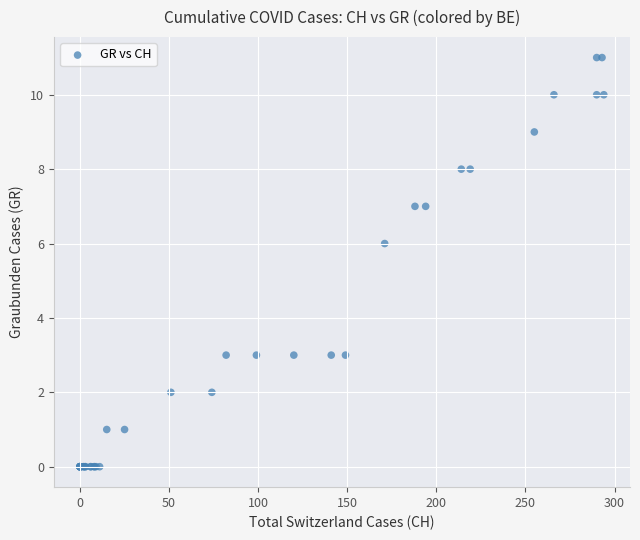

What Y value in the scatter plot is closest to 5?

6